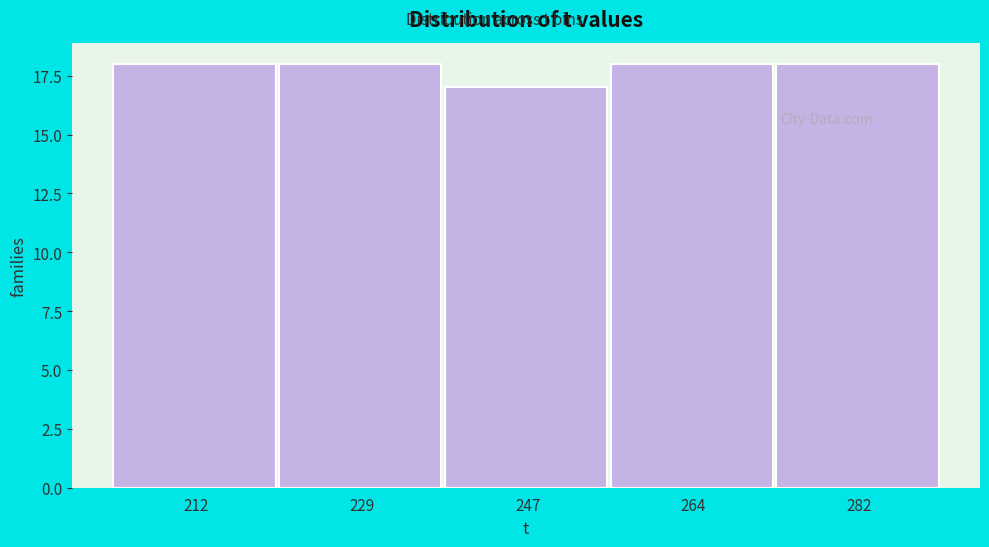

Reading left to right, list all the values displayed in this chart.

18	18	17	18	18